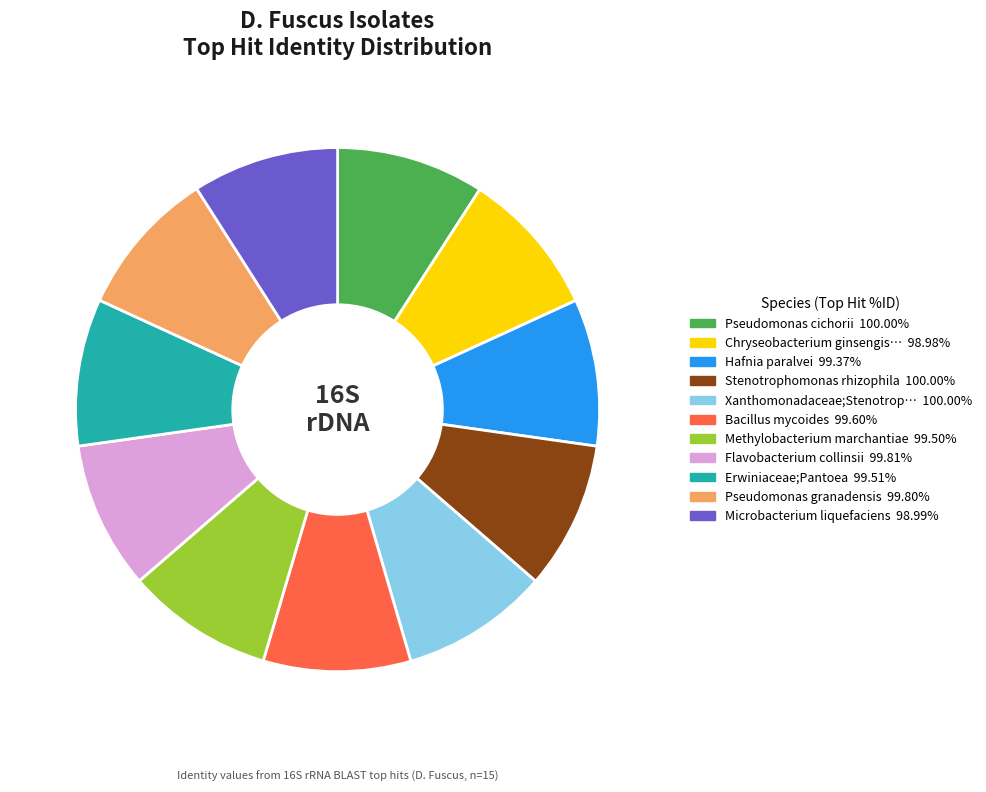

Is there a majority slice in this chart?

No